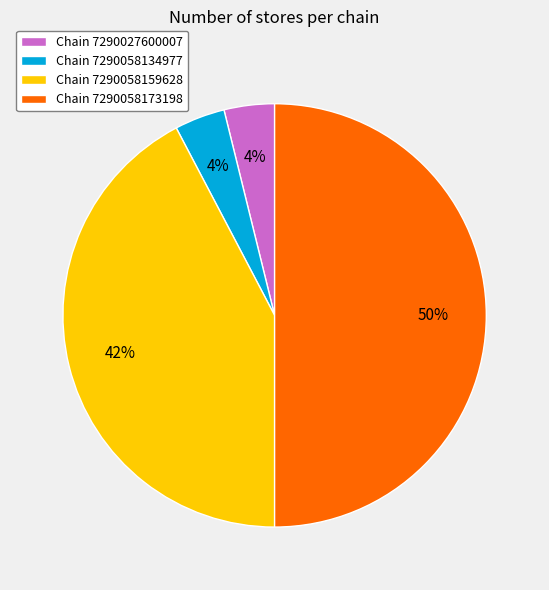

To the nearest percent, what percentage of the pie is Chain 7290058134977?

4%